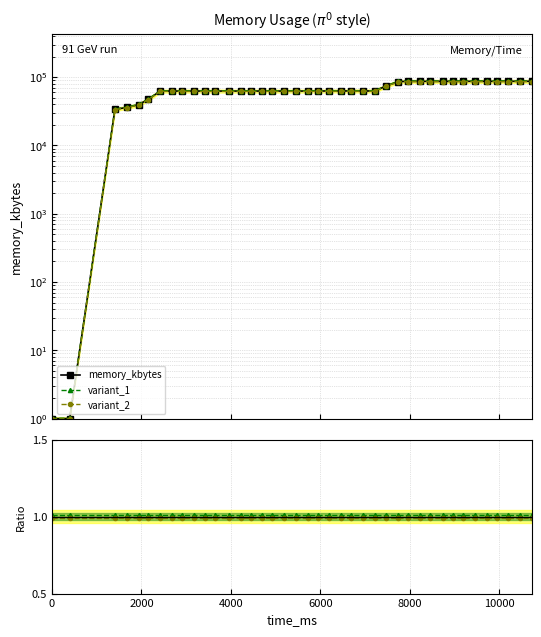

At how many categories does at least one series exceed 64951?

14